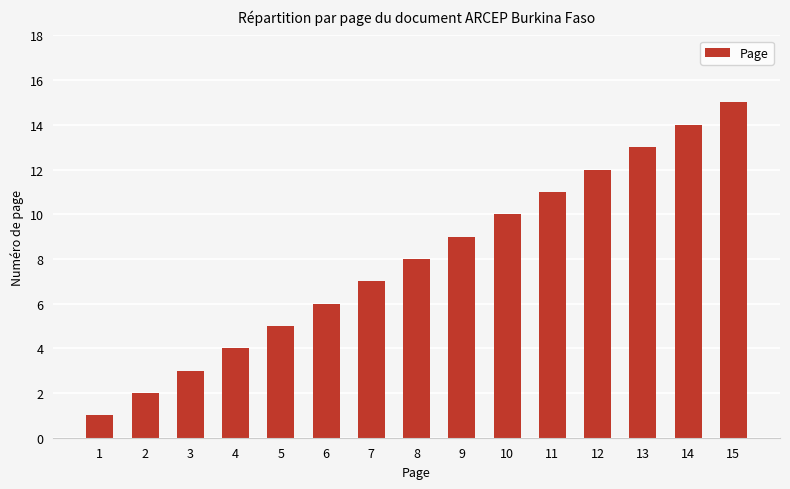

What is the difference between the maximum and minimum values?

14